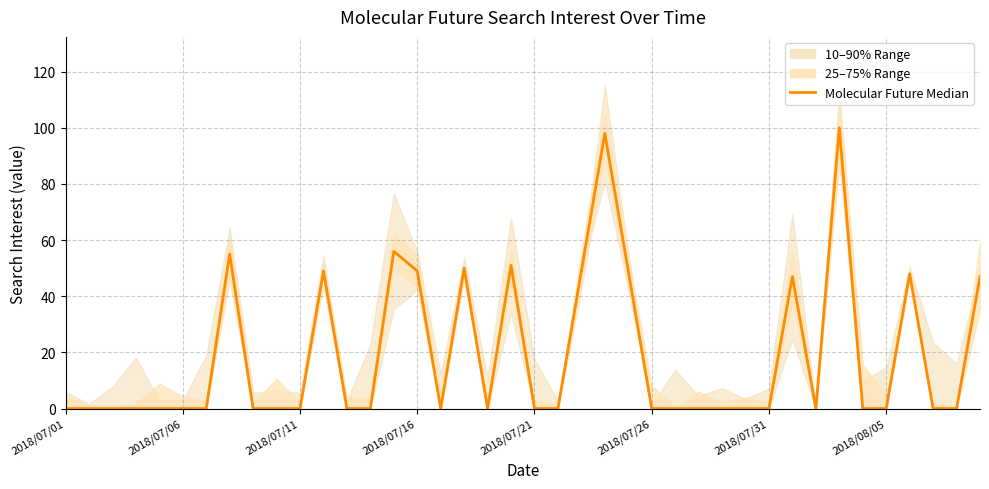

How many values are above zero?

13